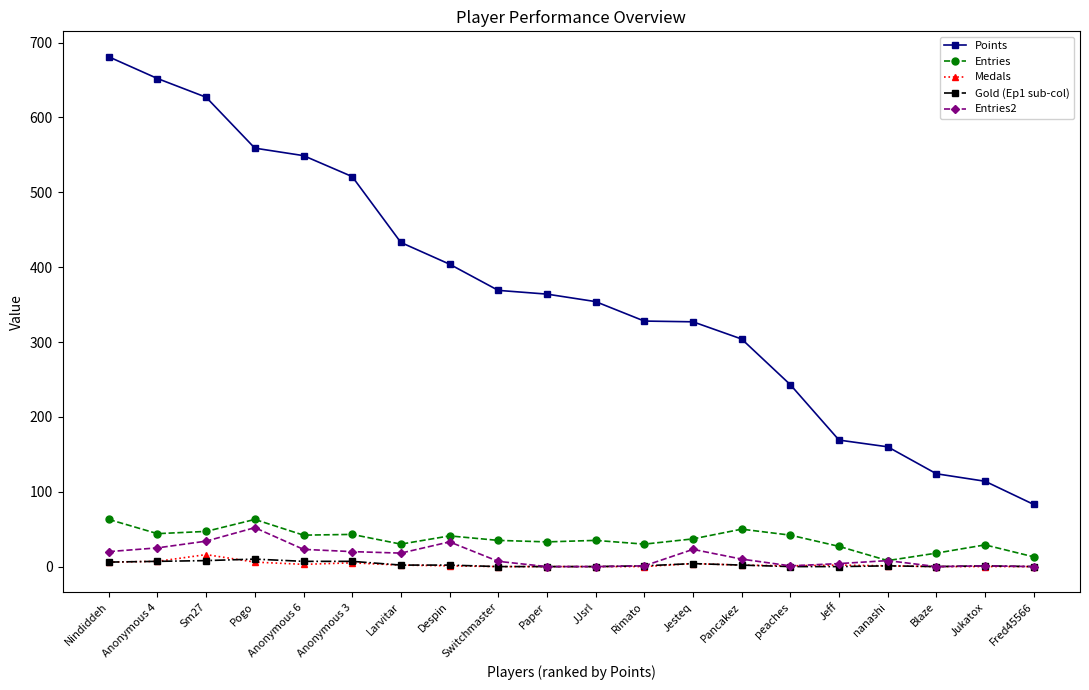

Count the number of data series in this chart.

5